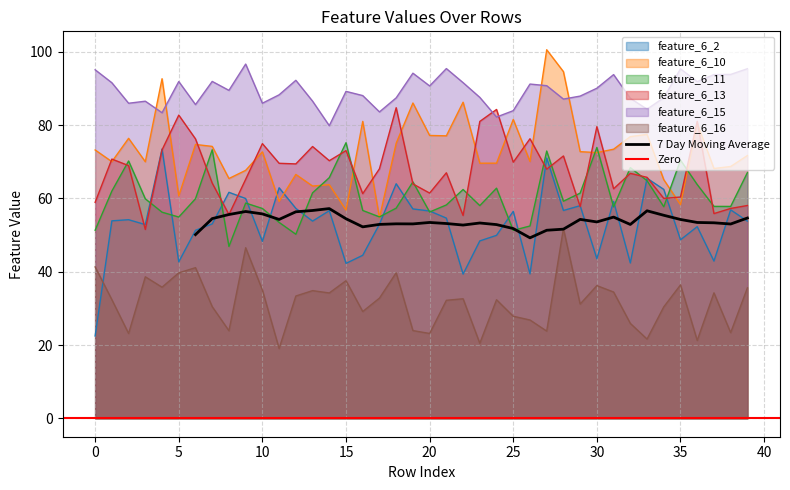

What is the sum of the feature_6_15 values at 4 and 2?

169.4